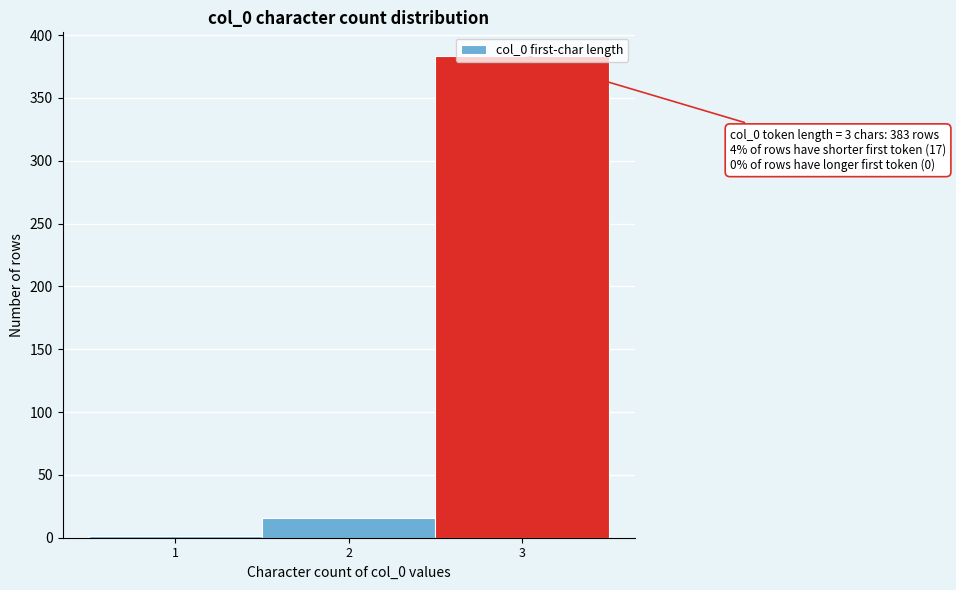

What is the greatest value displayed?

383